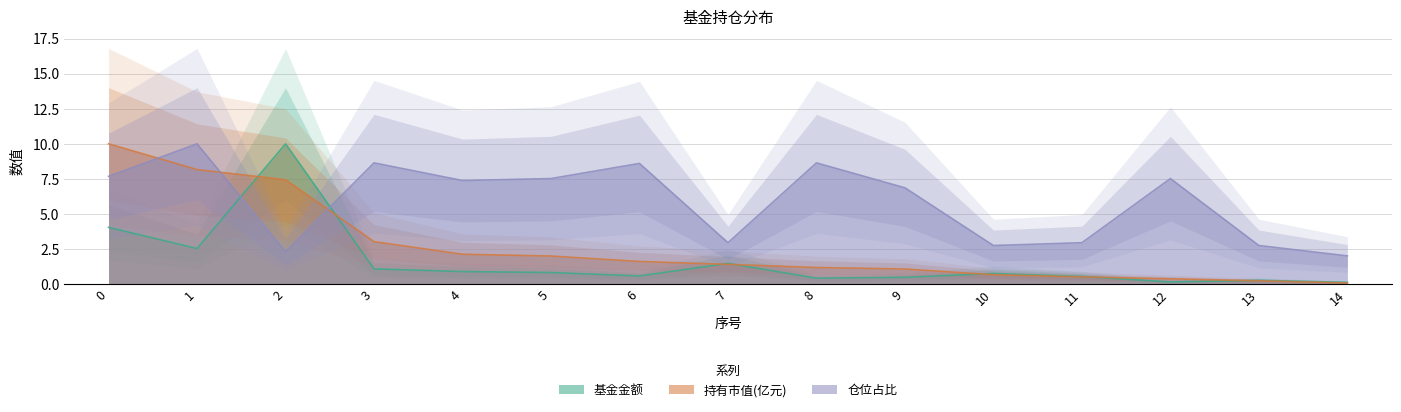

How many values in the 持有市值(亿元) series exceed 1?

10